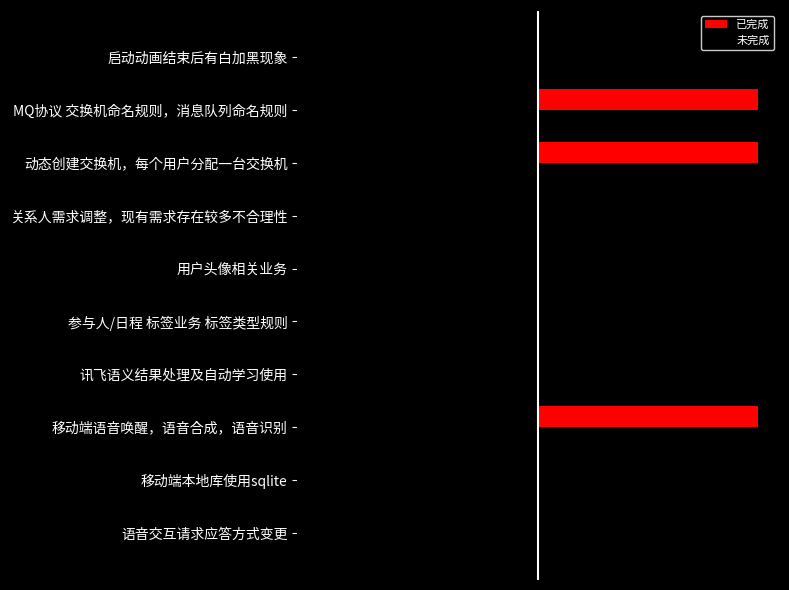

What are all the series names shown in the legend?

已完成, 未完成